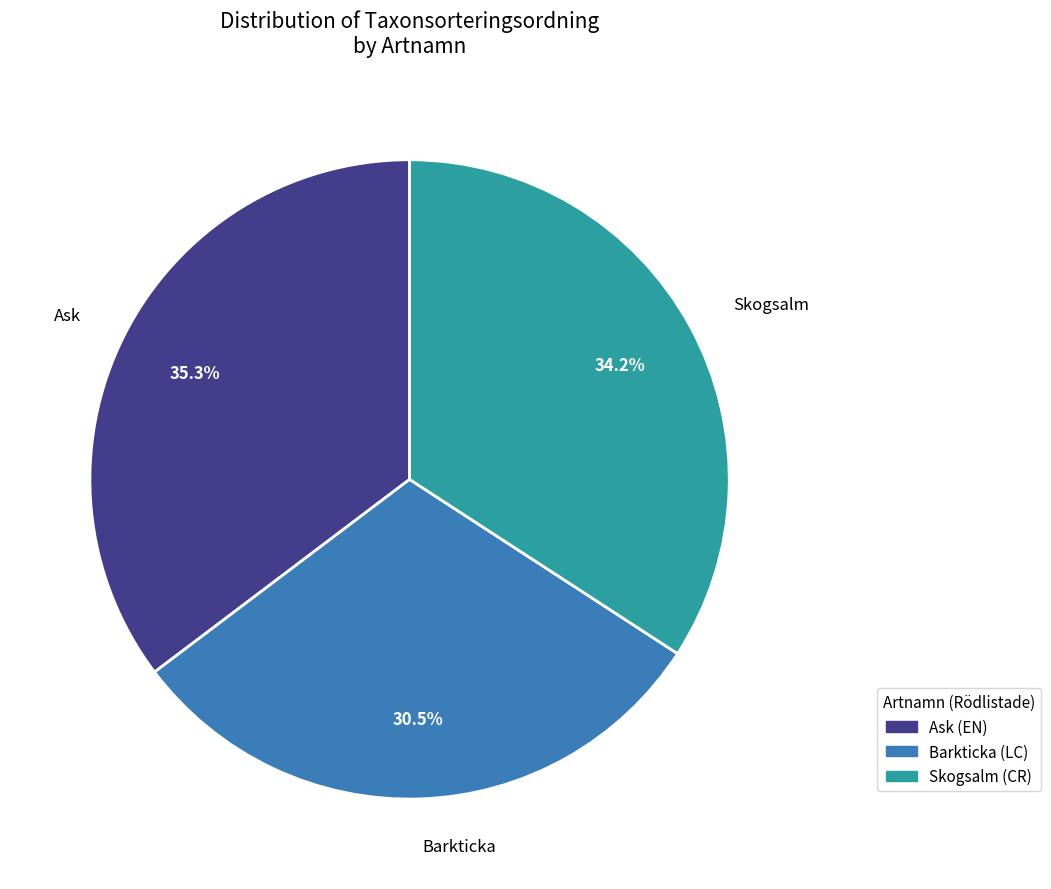

Between Skogsalm and Ask, which is larger?

Ask